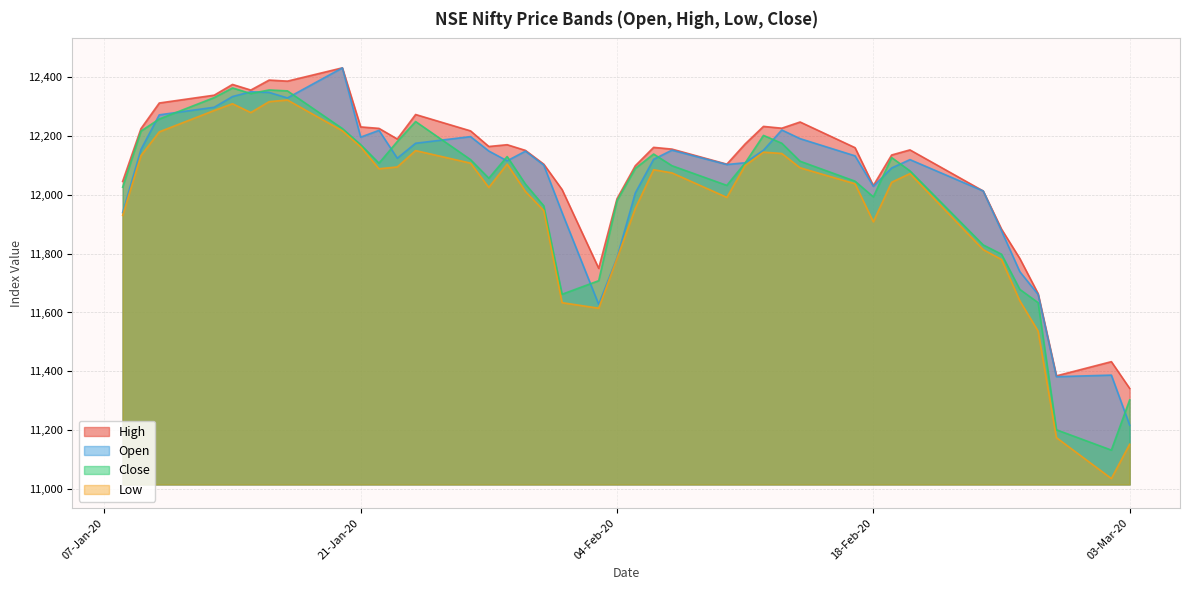

True or false: Close and Low cross at least once.

False